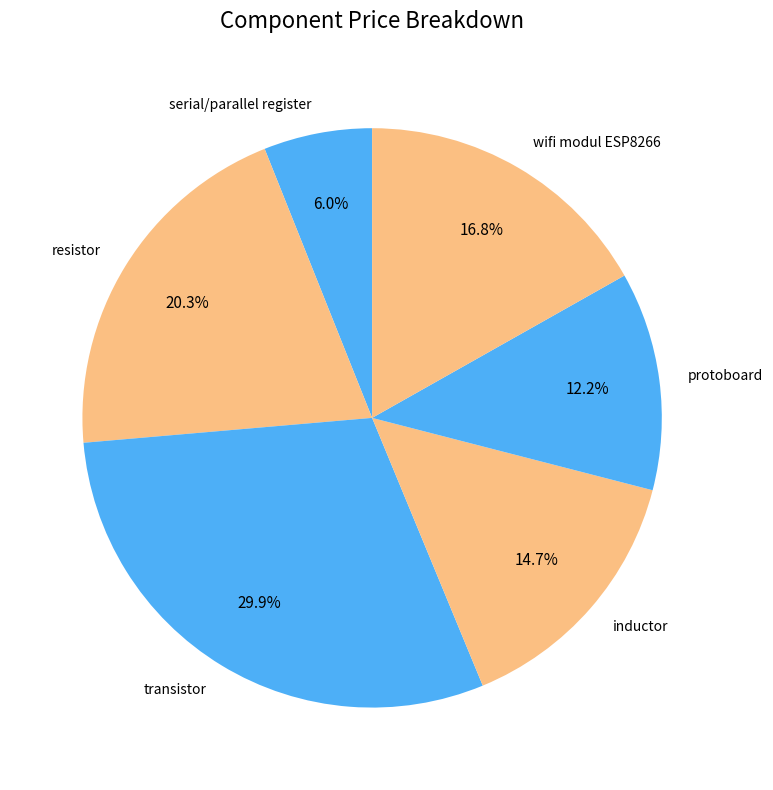

To the nearest percent, what portion does serial/parallel register represent?

6%